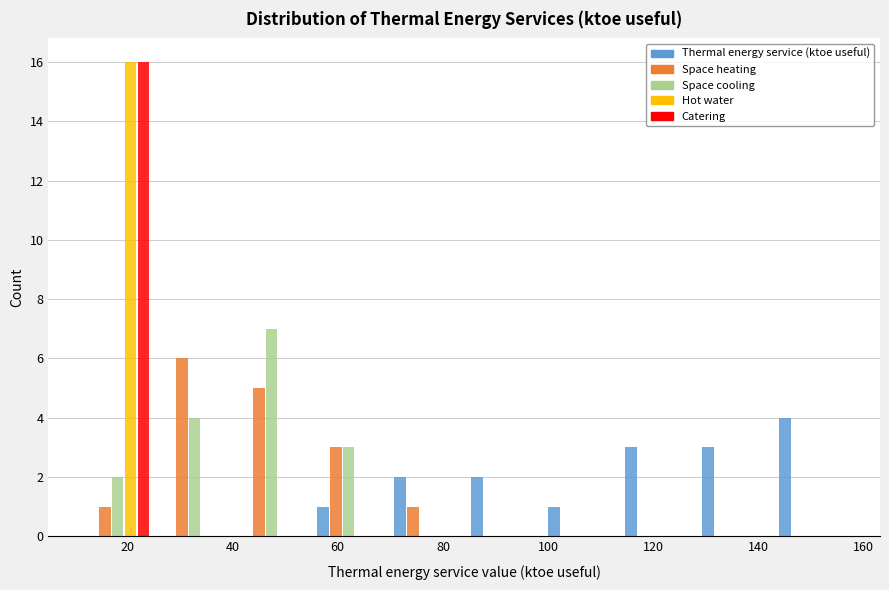

Reading left to right, list every range on the x-axis with the height of the bar of each series over it. Neither the bar edges nor the heights are printed on the chart, so give them approximately, as read against the axes.

10 to 26: Thermal energy service (ktoe useful)=0	Space heating=1	Space cooling=2	Hot water=16	Catering=16
26 to 40: Thermal energy service (ktoe useful)=0	Space heating=6	Space cooling=4	Hot water=0	Catering=0
40 to 54: Thermal energy service (ktoe useful)=0	Space heating=5	Space cooling=7	Hot water=0	Catering=0
54 to 70: Thermal energy service (ktoe useful)=1	Space heating=3	Space cooling=3	Hot water=0	Catering=0
70 to 84: Thermal energy service (ktoe useful)=2	Space heating=1	Space cooling=0	Hot water=0	Catering=0
84 to 98: Thermal energy service (ktoe useful)=2	Space heating=0	Space cooling=0	Hot water=0	Catering=0
98 to 114: Thermal energy service (ktoe useful)=1	Space heating=0	Space cooling=0	Hot water=0	Catering=0
114 to 128: Thermal energy service (ktoe useful)=3	Space heating=0	Space cooling=0	Hot water=0	Catering=0
128 to 142: Thermal energy service (ktoe useful)=3	Space heating=0	Space cooling=0	Hot water=0	Catering=0
142 to 158: Thermal energy service (ktoe useful)=4	Space heating=0	Space cooling=0	Hot water=0	Catering=0